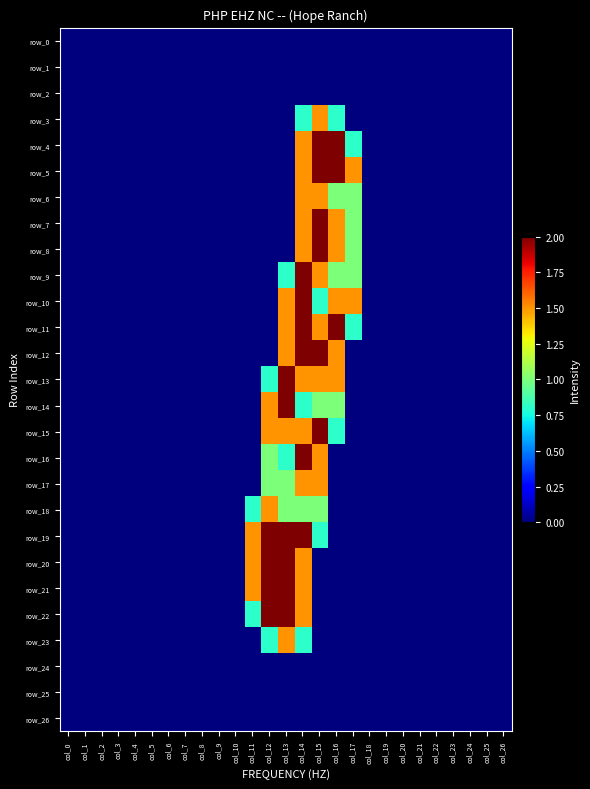

How many series are shown in this chart?

27